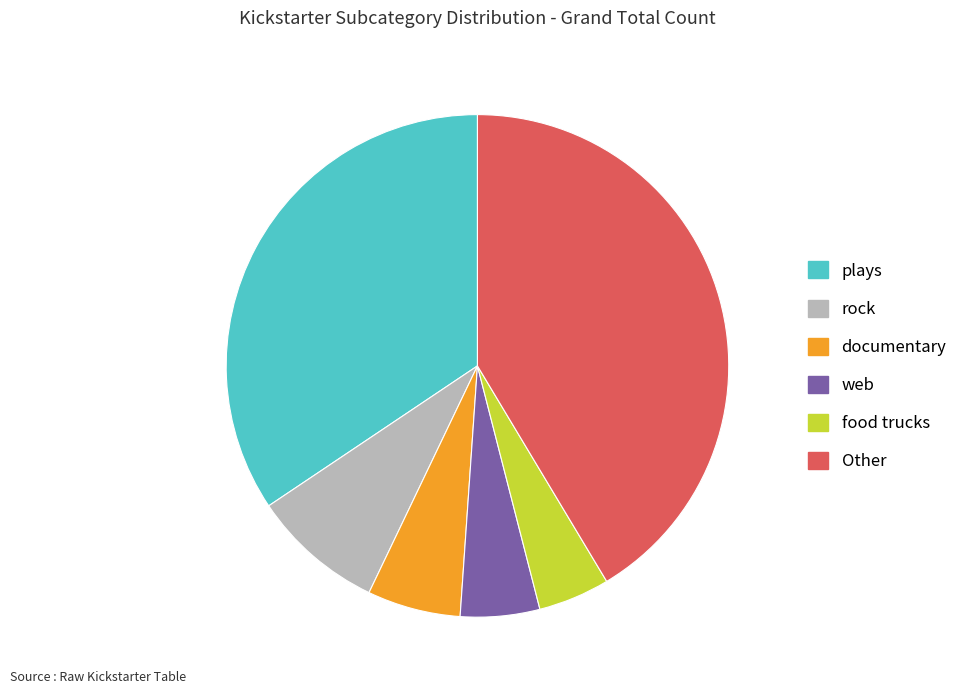

Does web account for over 50% of the chart?

No